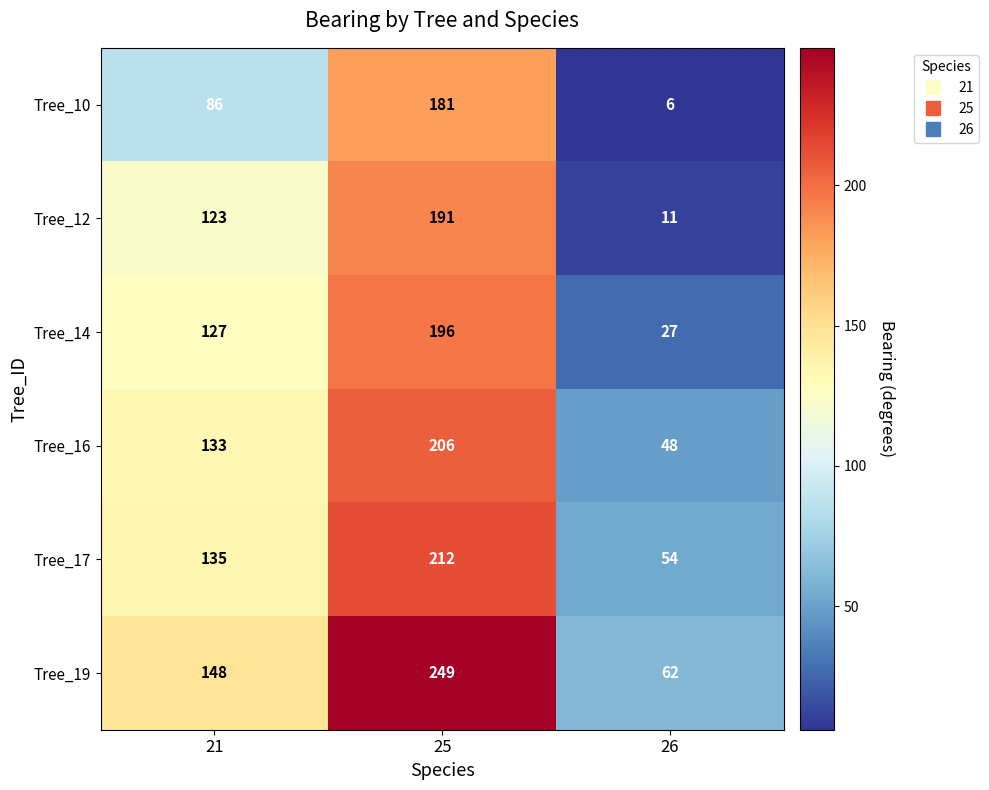

Reading left to right, transcribe all the data shown in this chart.

Tree_10: 86	181	6
Tree_12: 123	191	11
Tree_14: 127	196	27
Tree_16: 133	206	48
Tree_17: 135	212	54
Tree_19: 148	249	62